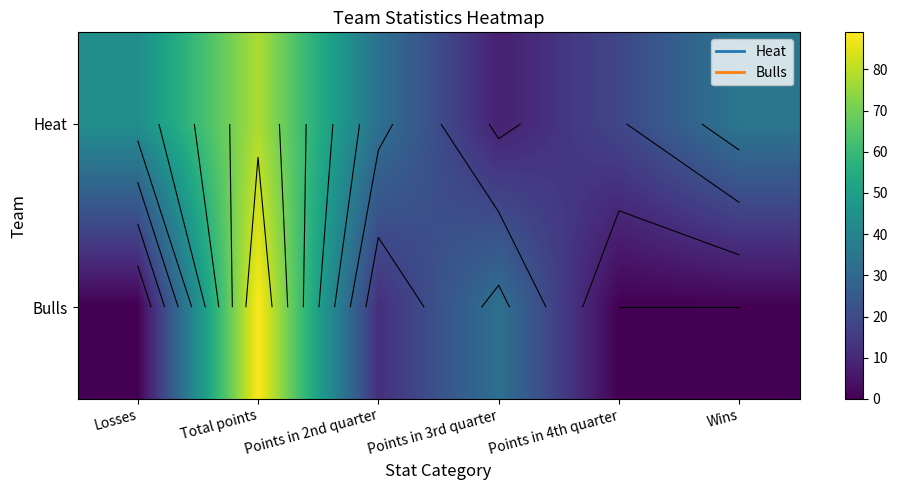

What is the spread (max minus min) of values at Points in 2nd quarter?

21